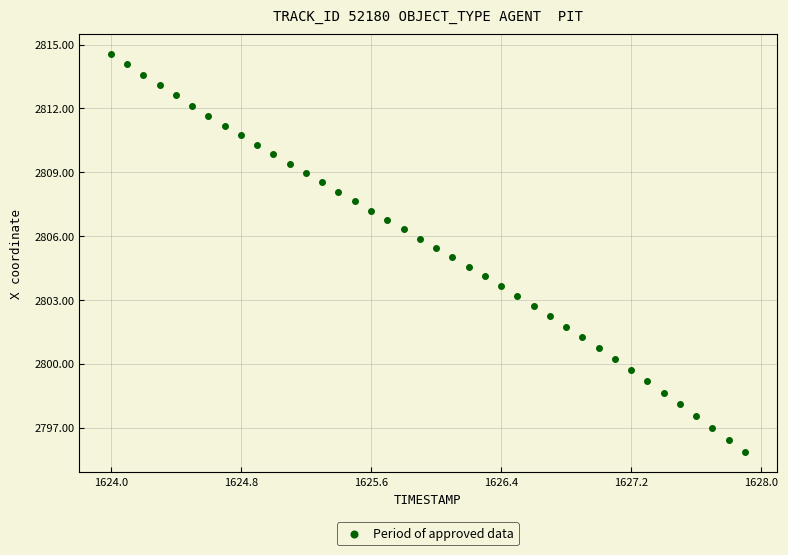

What is the range of X values (max minus min)?

3.9